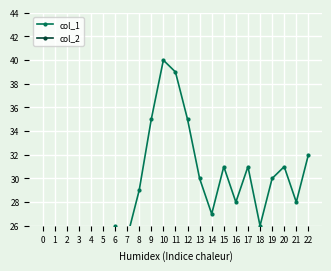

Rank the series at 6 from highest to lowest value.

col_1, col_2